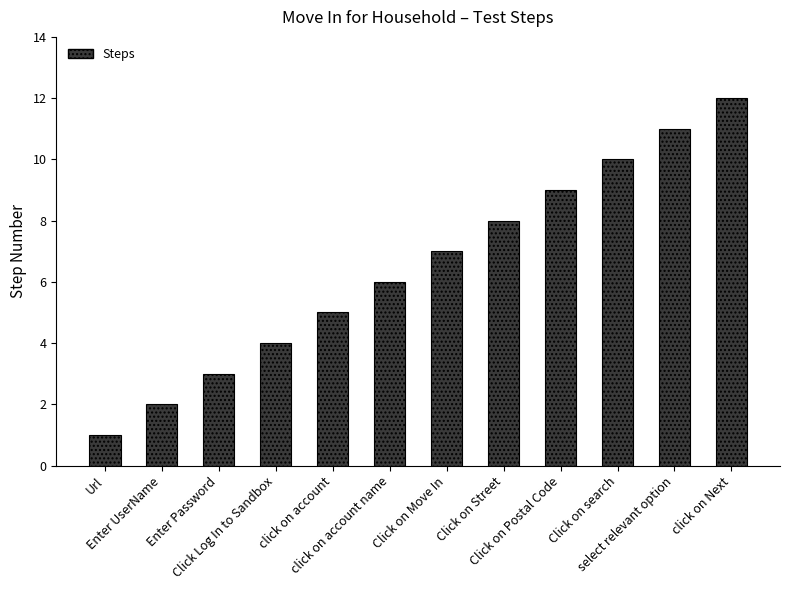

Which label corresponds to the smallest value in the chart?

Url